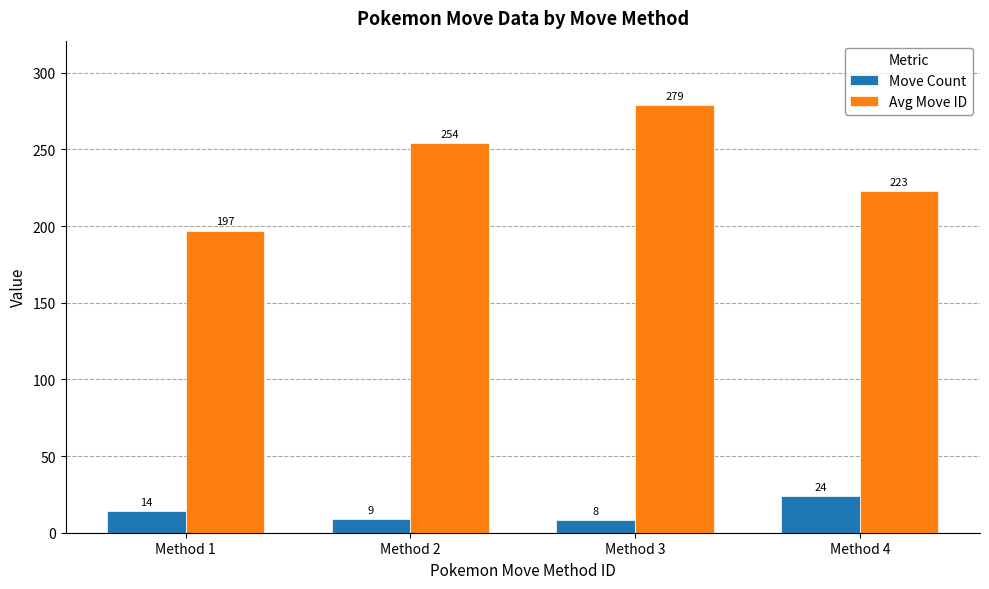

What is the difference between the Avg Move ID values at Method 4 and Method 2?

31